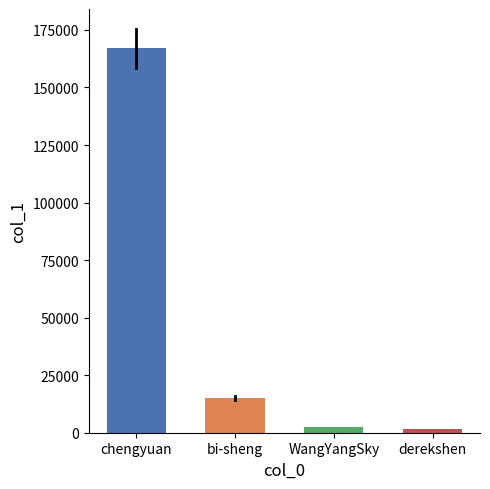

Which has a higher value, WangYangSky or chengyuan?

chengyuan